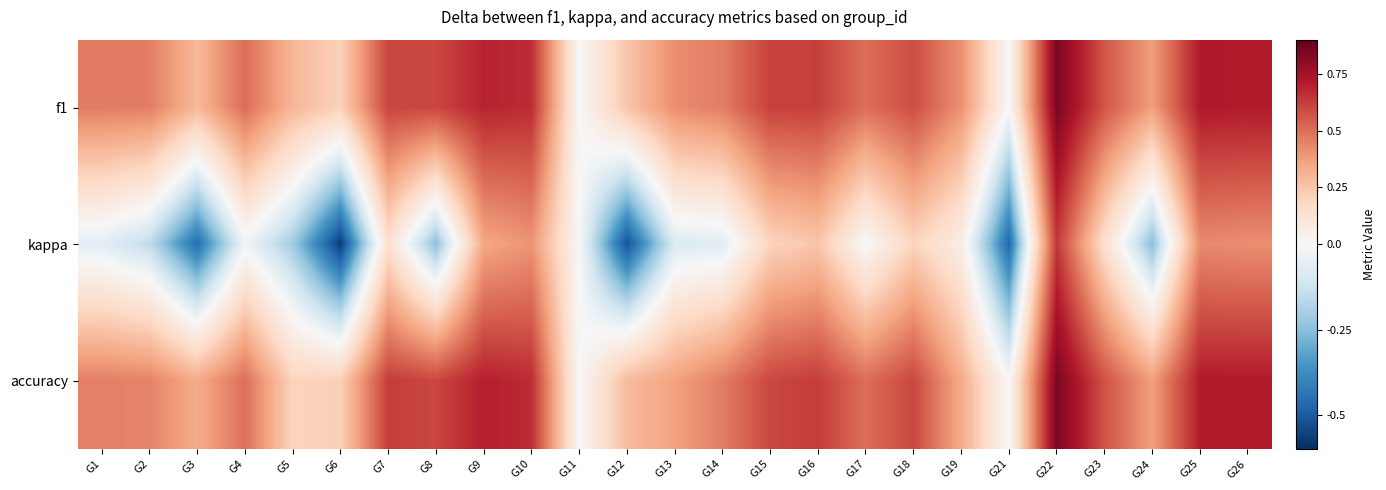

How many distinct data groups are displayed?

3